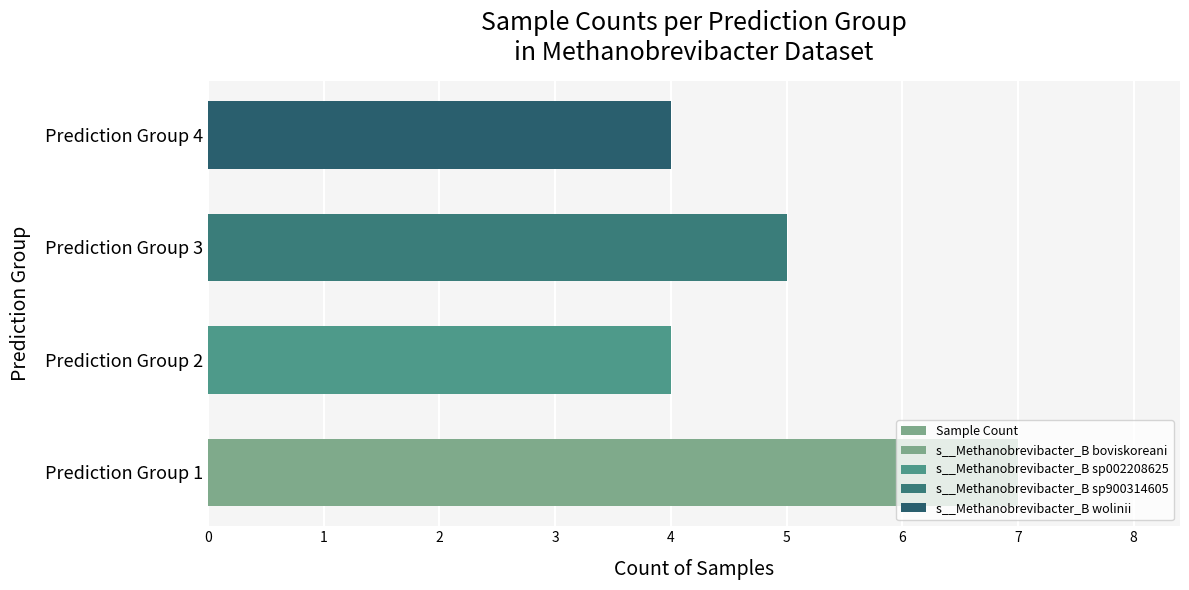

What is the difference between the second highest and minimum values?

1